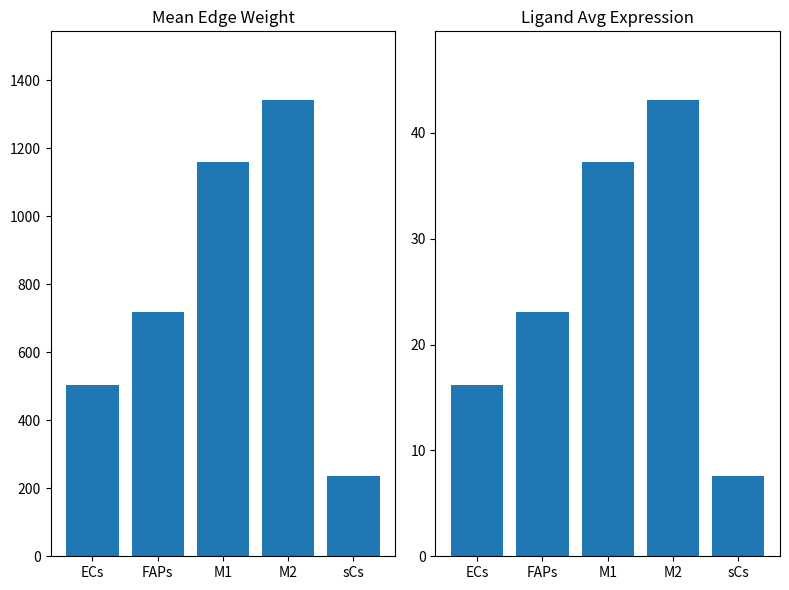

Reading right to left, what are all the values shown in this chart?

Edge average expression weight: 236.0	1342.1	1157.8	716.9	503.1
Ligand average expression value: 7.6	43.1	37.2	23.0	16.2